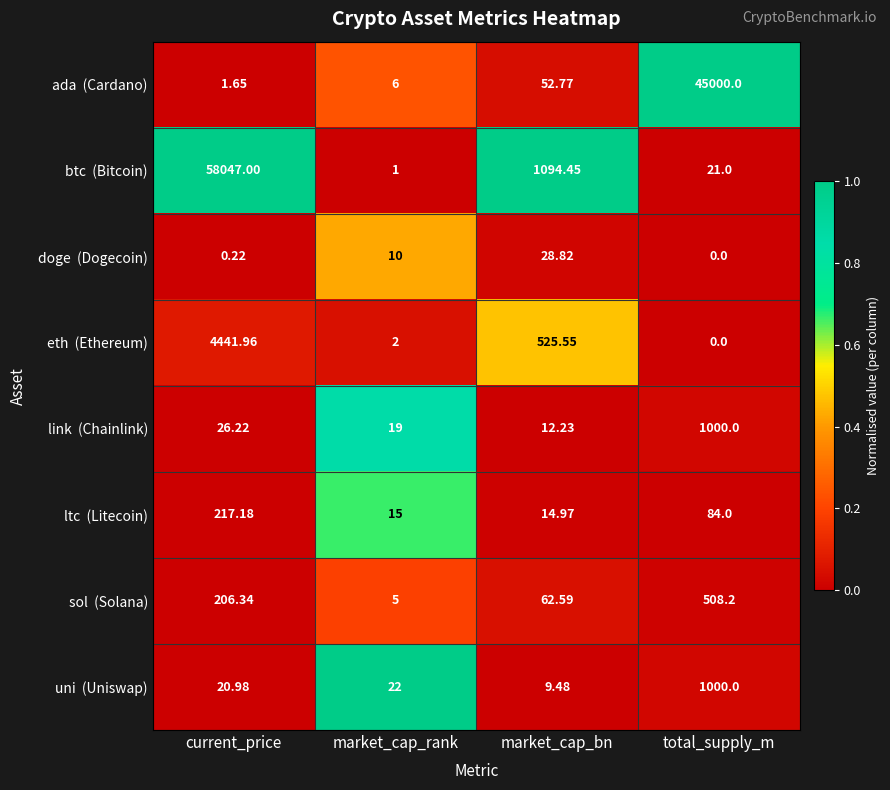

Which category has the highest value across all series?

current_price